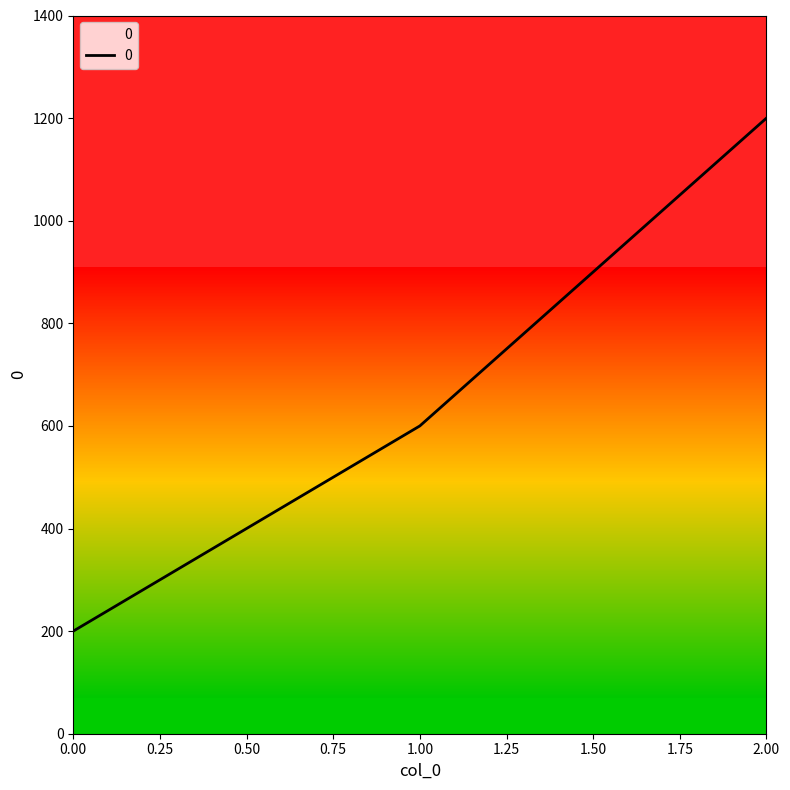

What is the maximum value shown in the chart?

1200